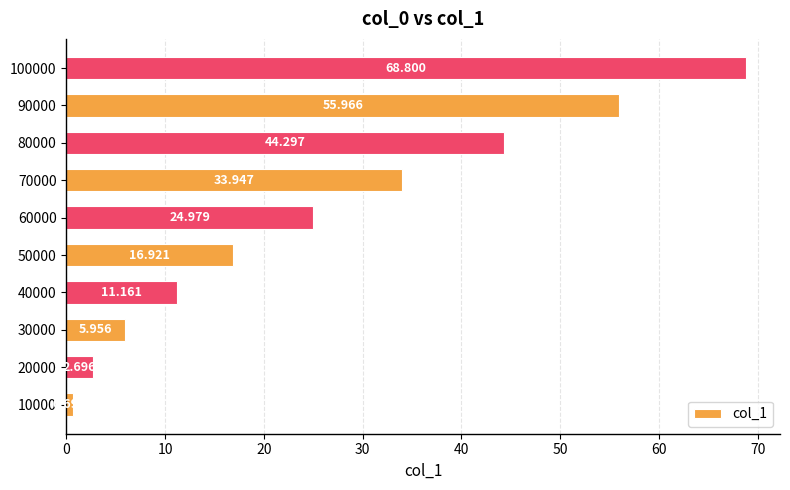

List the labels in order of value, smallest first.

10000, 20000, 30000, 40000, 50000, 60000, 70000, 80000, 90000, 100000